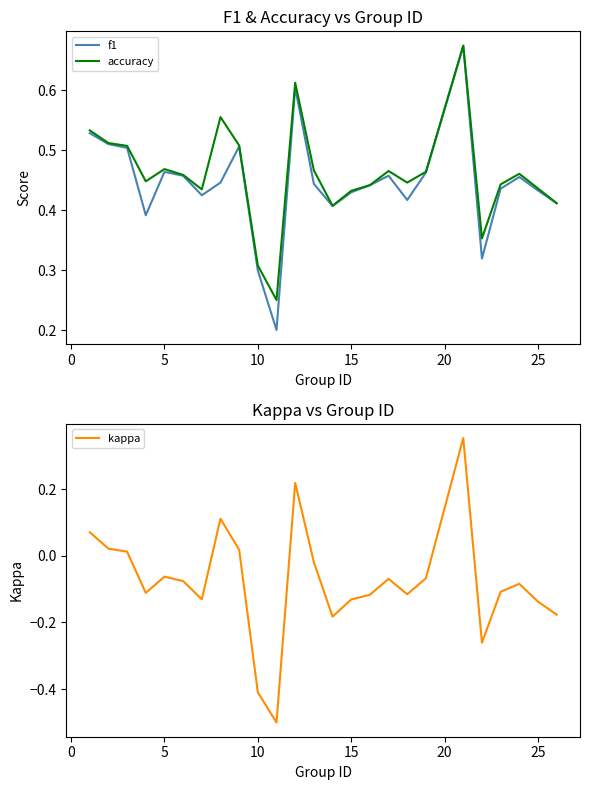

True or false: f1 and kappa cross at least once.

False